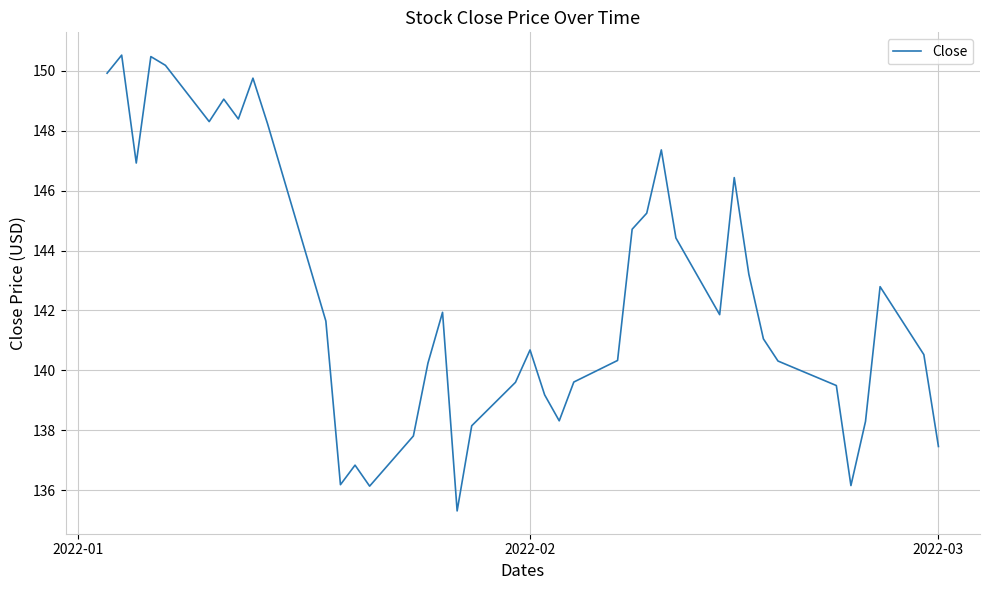

How many lines are shown in the chart?

1